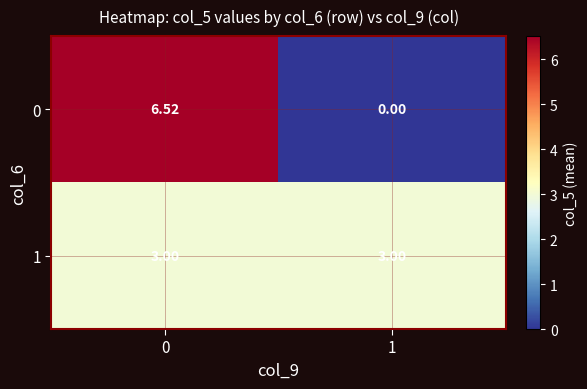

Rank the series at 1 from lowest to highest value.

0, 1